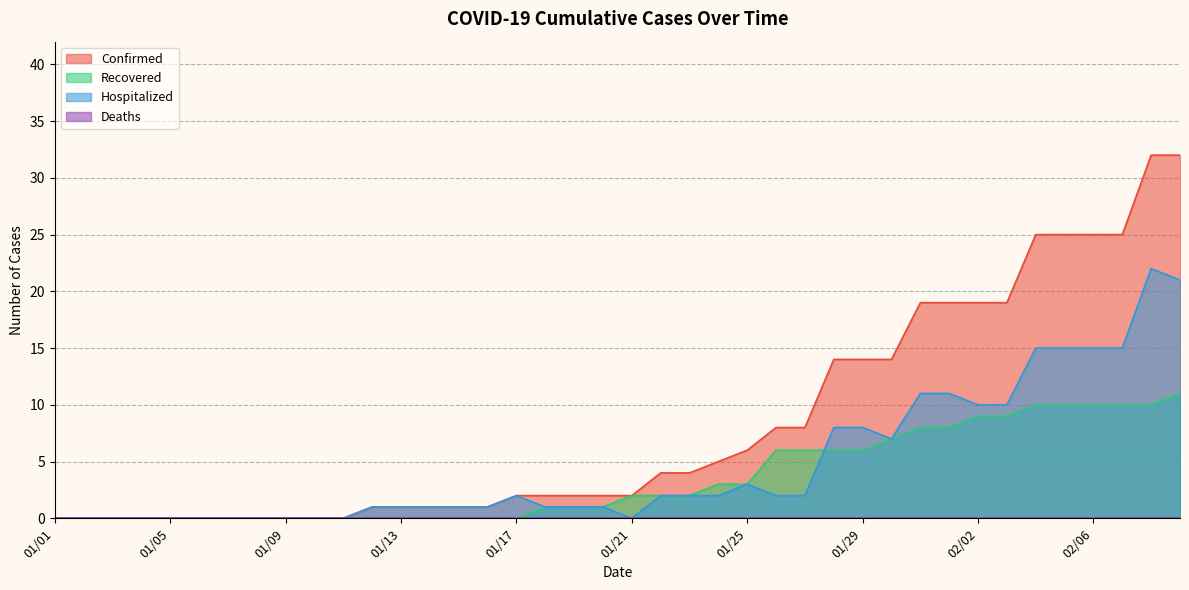

Reading left to right, extract all data points from this chart.

Confirmed: 0	0	0	0	0	0	0	0	0	0	0	1	1	1	1	1	2	2	2	2	2	4	4	5	6	8	8	14	14	14	19	19	19	19	25	25	25	25	32	32
Recovered: 0	0	0	0	0	0	0	0	0	0	0	0	0	0	0	0	0	1	1	1	2	2	2	3	3	6	6	6	6	7	8	8	9	9	10	10	10	10	10	11
Hospitalized: 0	0	0	0	0	0	0	0	0	0	0	1	1	1	1	1	2	1	1	1	0	2	2	2	3	2	2	8	8	7	11	11	10	10	15	15	15	15	22	21